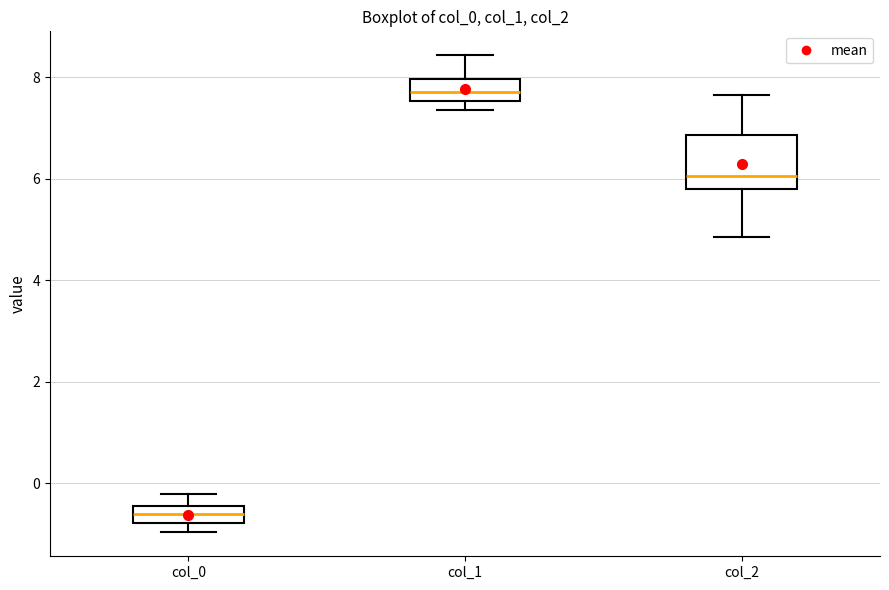

Reading left to right, read every box against the y-axis: the position of its median line, the range the box covers, and the ends of its whiskers. The values are not printed on the chart, so give them approximately, as read against the axis.

col_0: median -0.6, box -0.8 to -0.4, whiskers -1.0 to -0.2
col_1: median 7.8, box 7.6 to 8.0, whiskers 7.4 to 8.4
col_2: median 6.0, box 5.8 to 6.8, whiskers 4.8 to 7.6